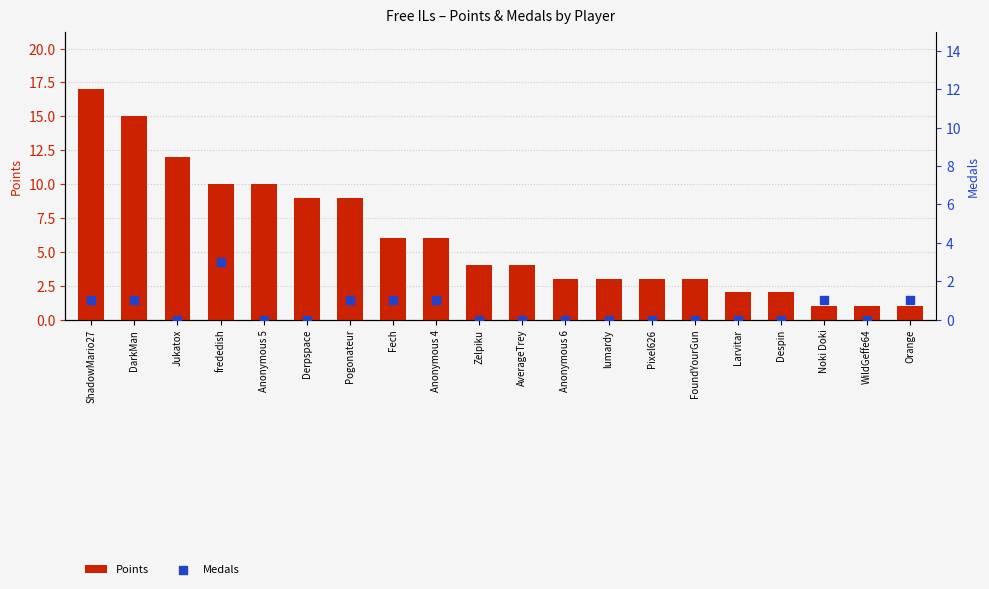

Which series reaches the minimum Y coordinate?

Medals